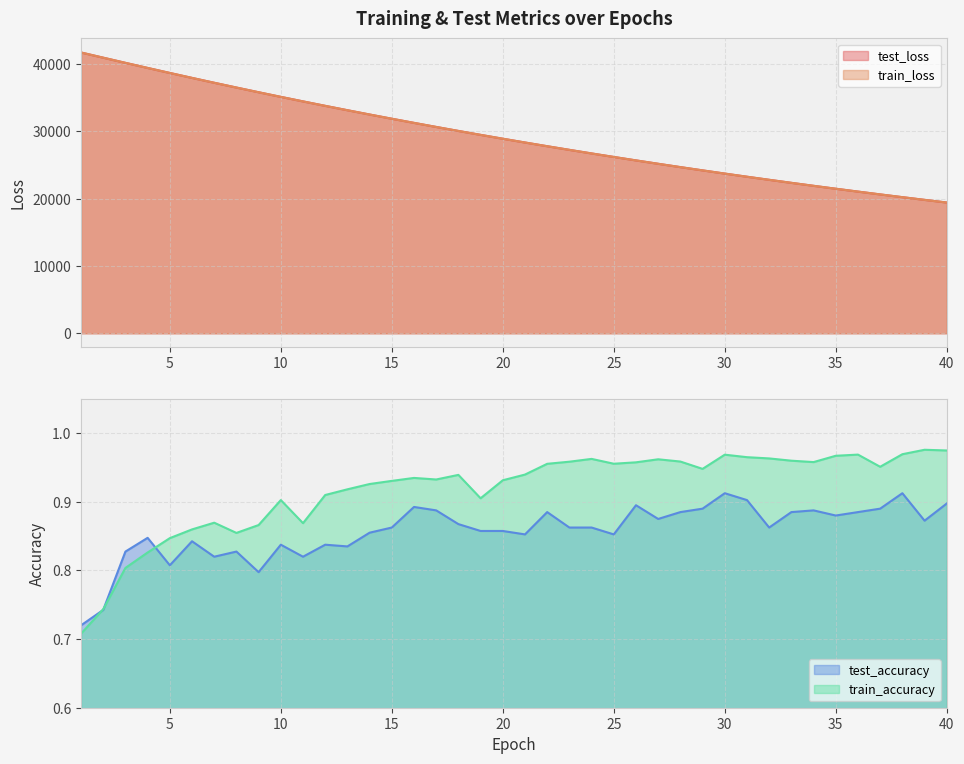

Is it true that test_loss equals 20634.0 at 37?

True